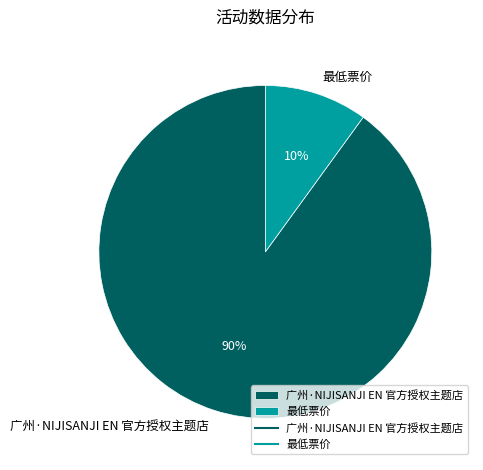

What is the smallest slice in the pie chart?

最低票价